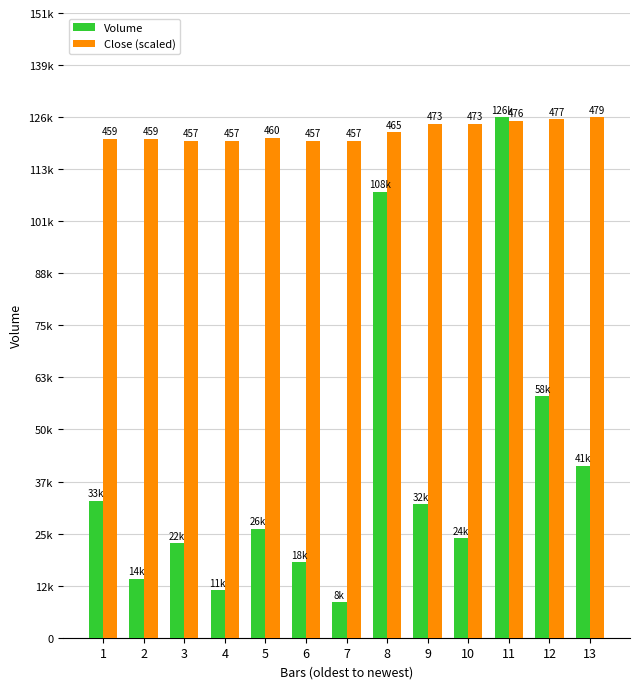

Does the chart contain any negative values?

No